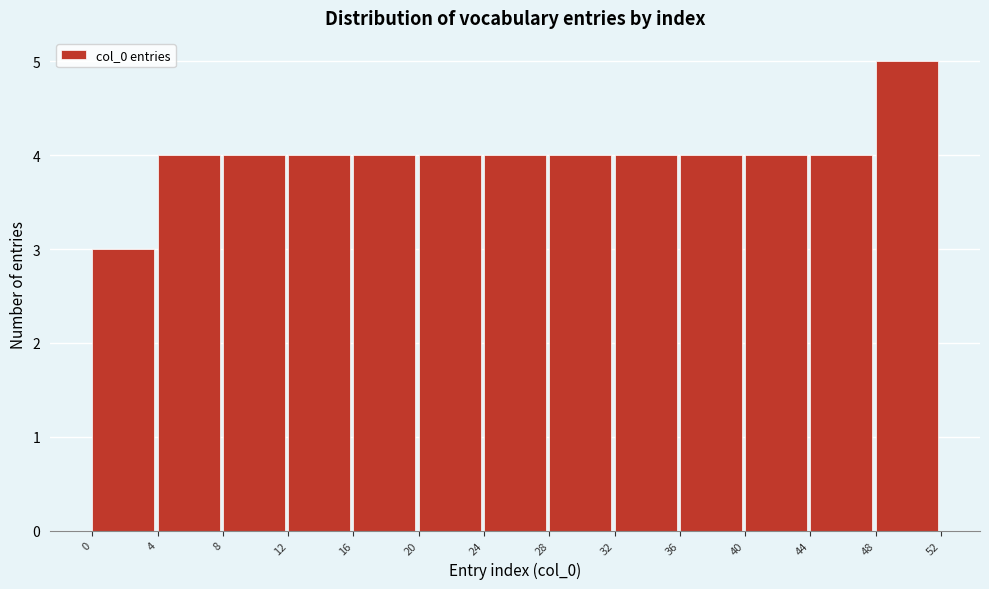

Reading left to right, transcribe this chart: for each bar, give the range it covers on the x-axis and its height. The values are not printed on the chart, so give them approximately, as read against the axis.

0 to 4: 3
4 to 8: 4
8 to 12: 4
12 to 16: 4
16 to 20: 4
20 to 24: 4
24 to 28: 4
28 to 32: 4
32 to 36: 4
36 to 40: 4
40 to 44: 4
44 to 48: 4
48 to 52: 5